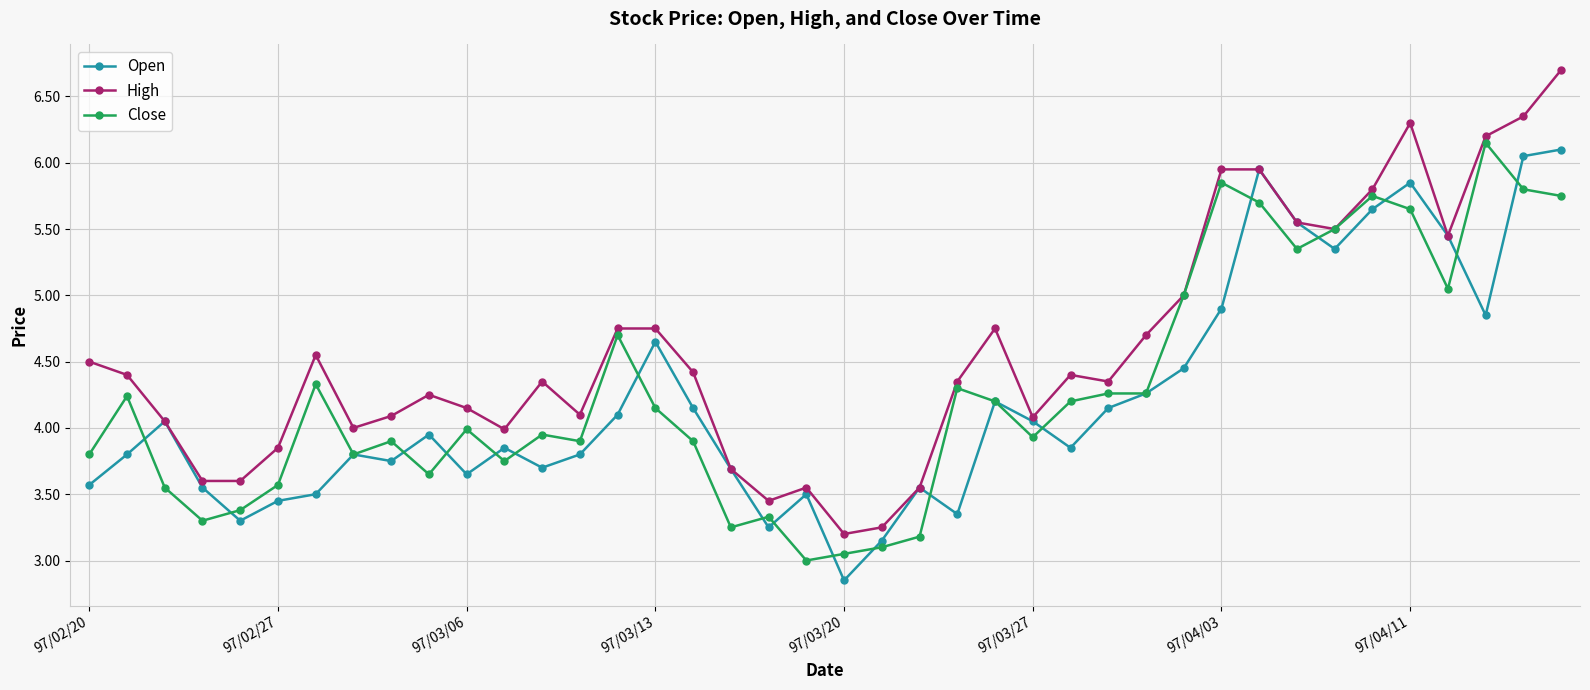

Which series has the largest range (max minus min)?

High